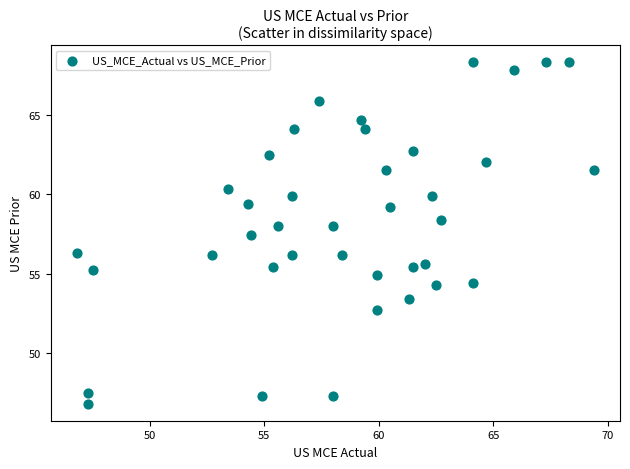

What Y value in the scatter plot is closest to 57?

57.4